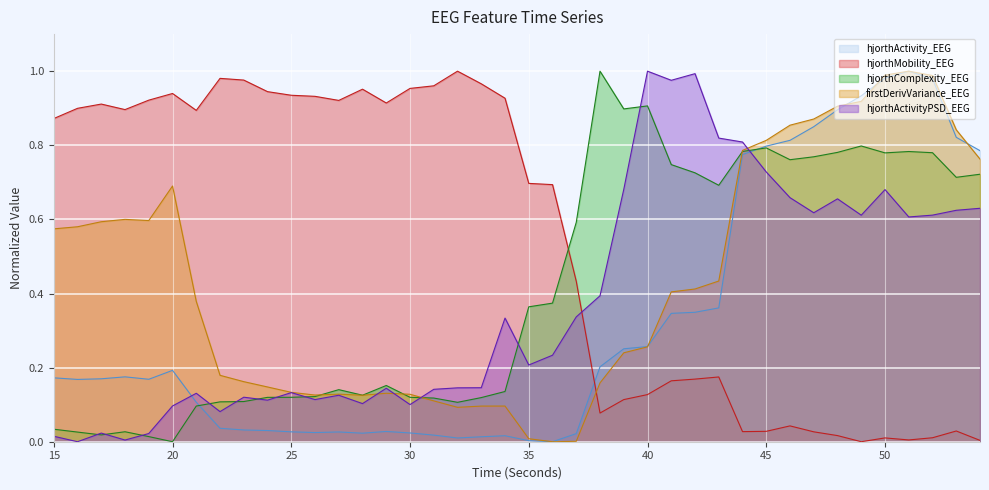

Which category has the highest value in the hjorthActivityPSD_EEG series?

40